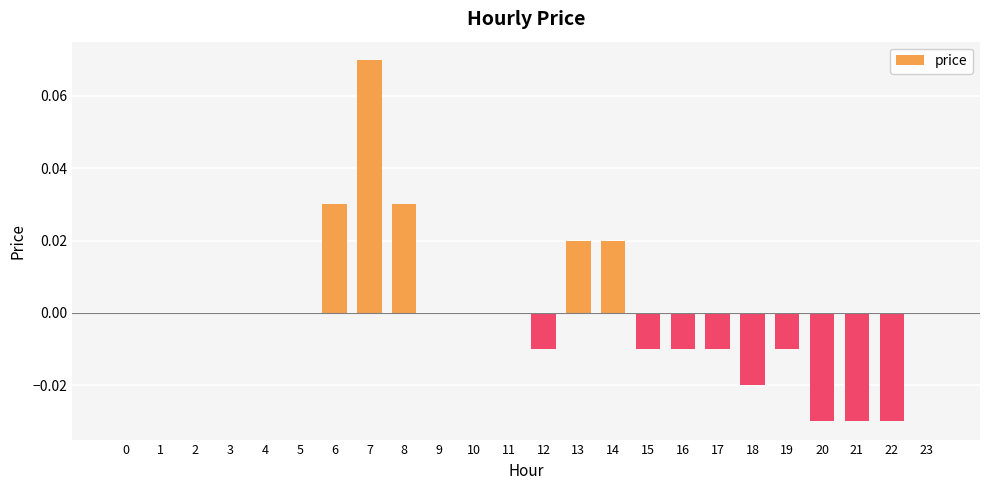

Which has a higher value, 11 or 17?

11